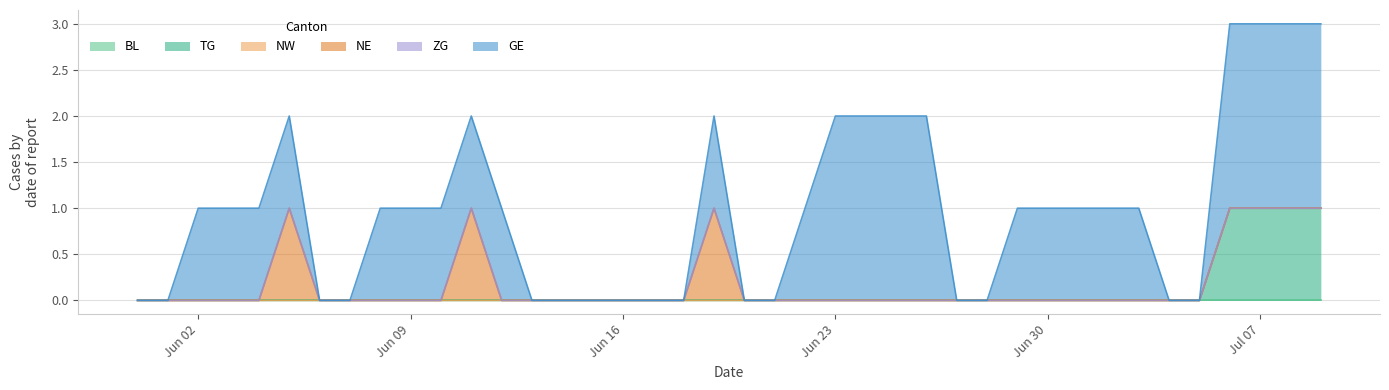

What is the sum of all NE values?

3